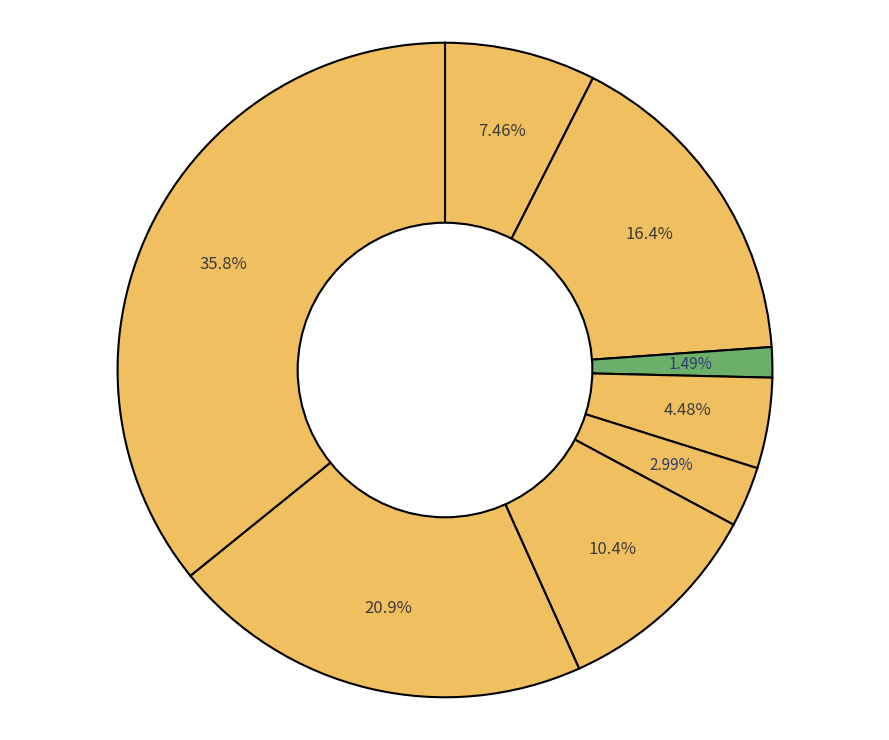

How many segments does this pie chart have?

8